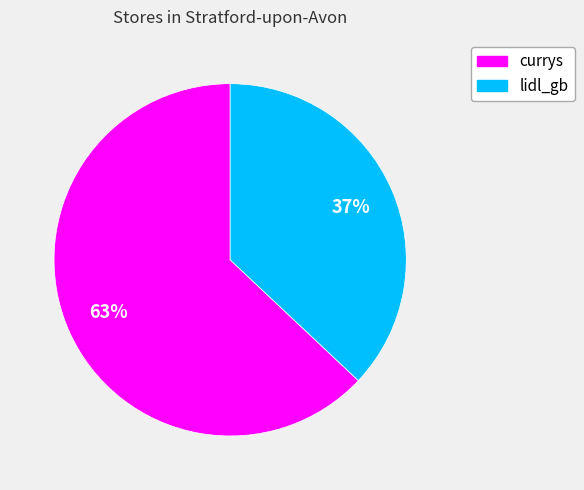

To the nearest percent, what is the average slice percentage?

50%